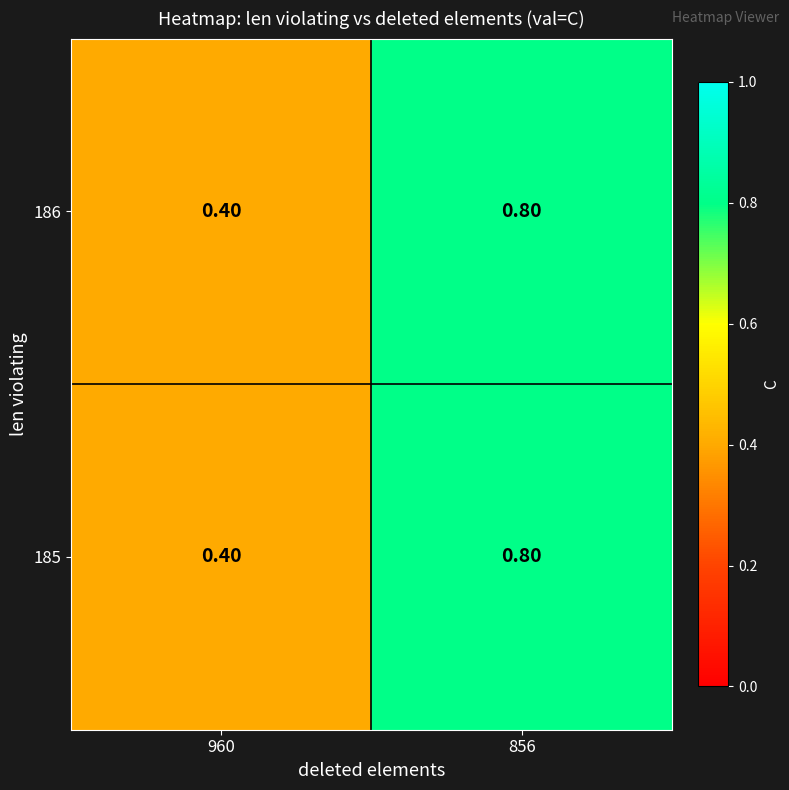

How many distinct data groups are displayed?

2